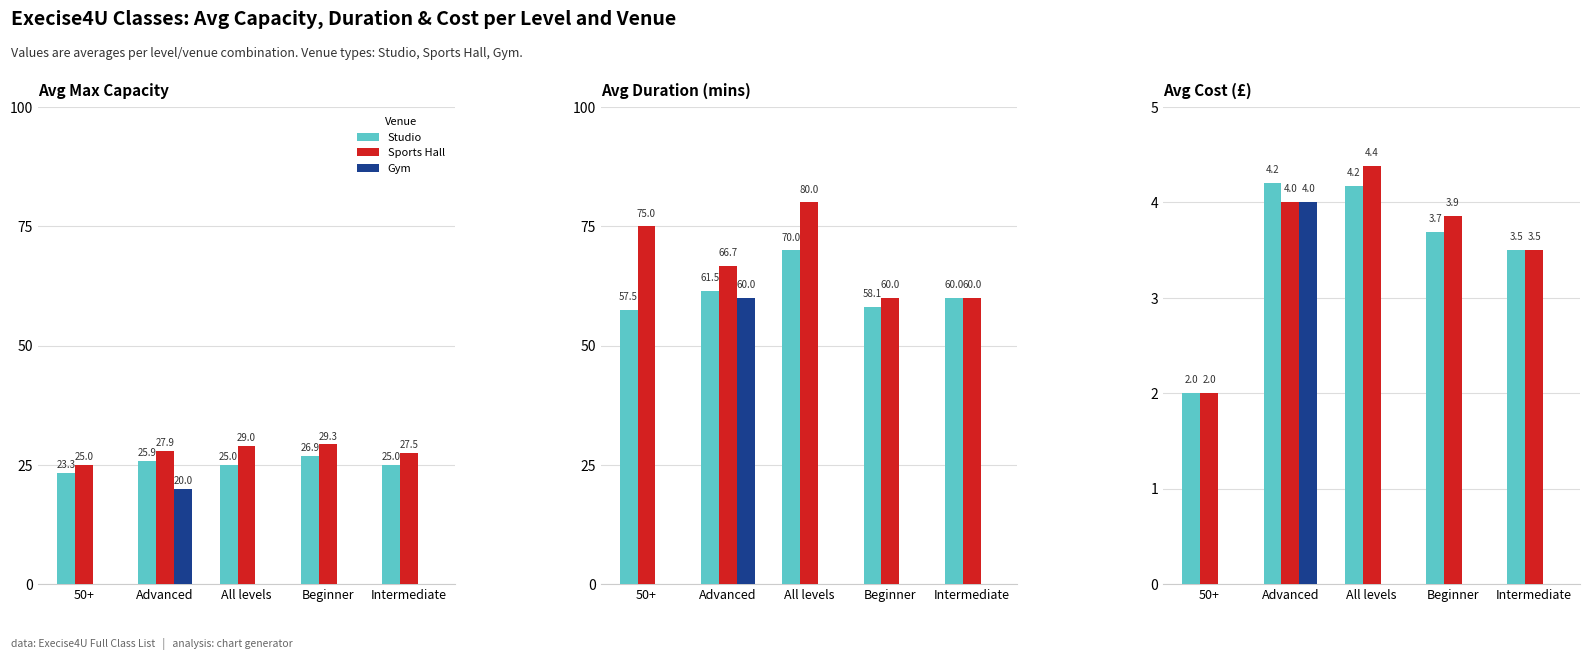

The value of Gym at Advanced is 6.0. True or false?

False